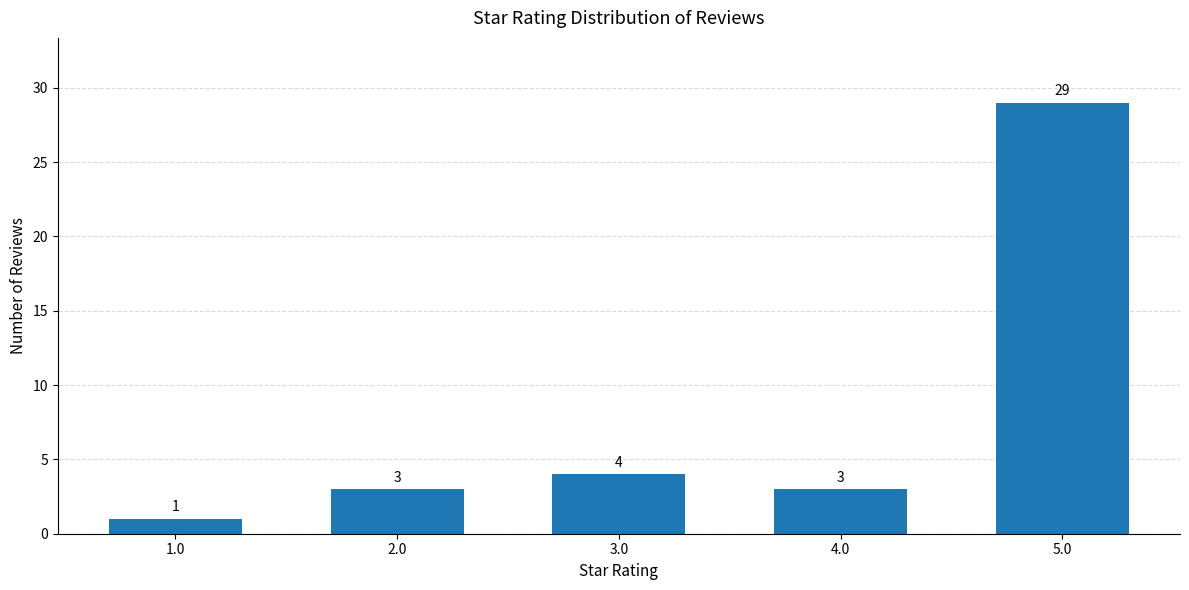

What value does the data have at 1.0?

1